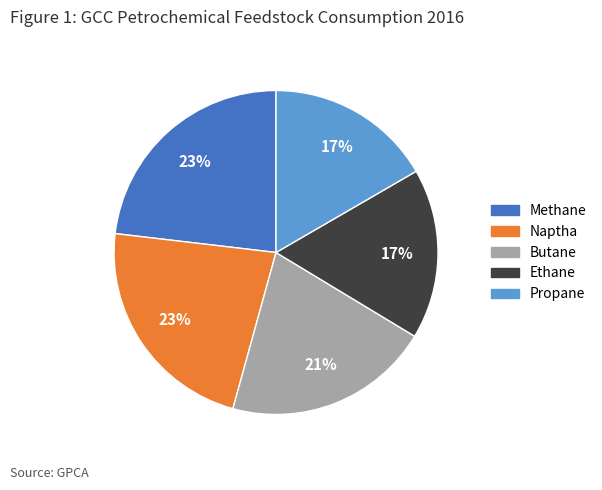

Is there a majority slice in this chart?

No